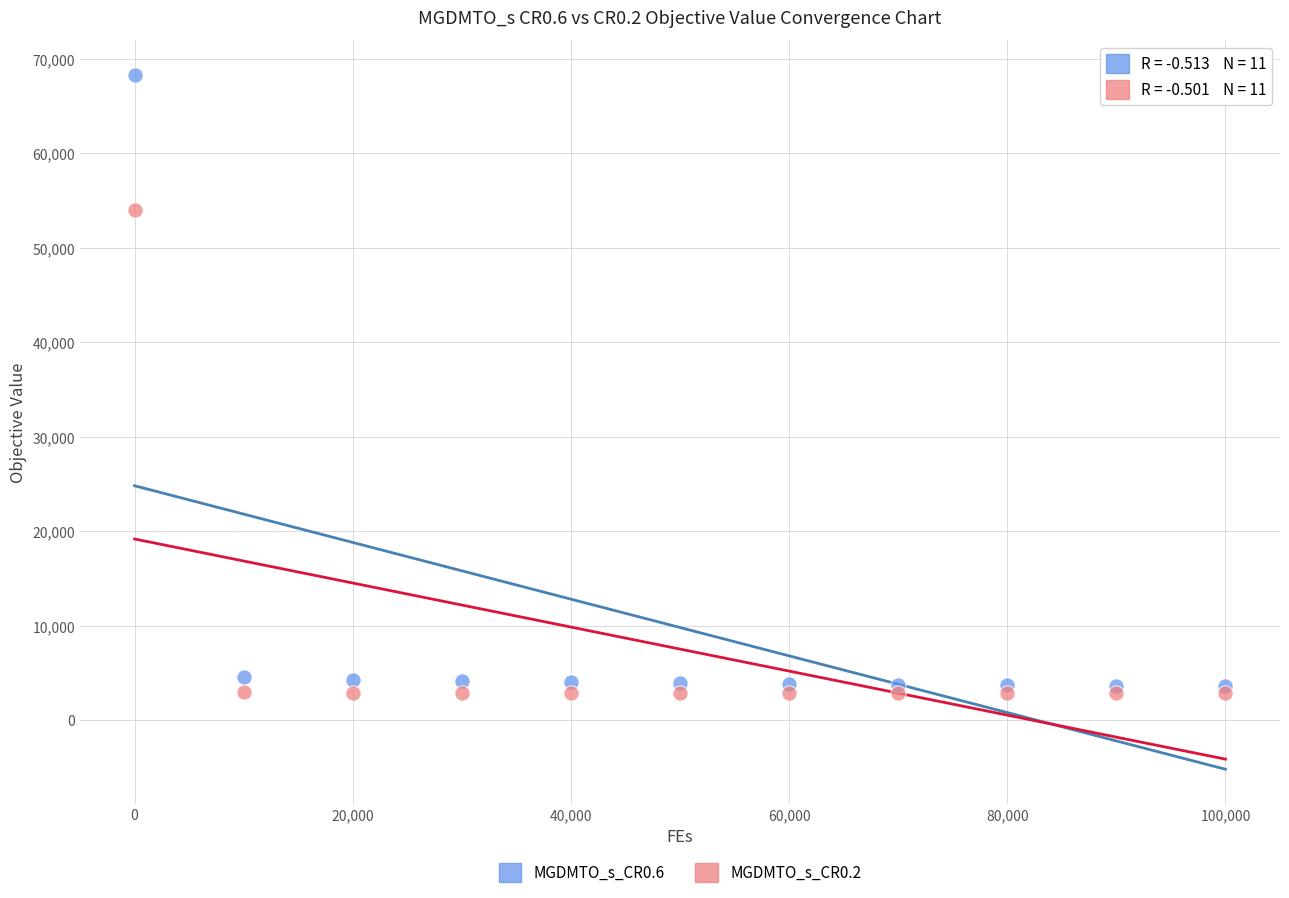

Across all series, what Y value is closest to 35603?

54014.3